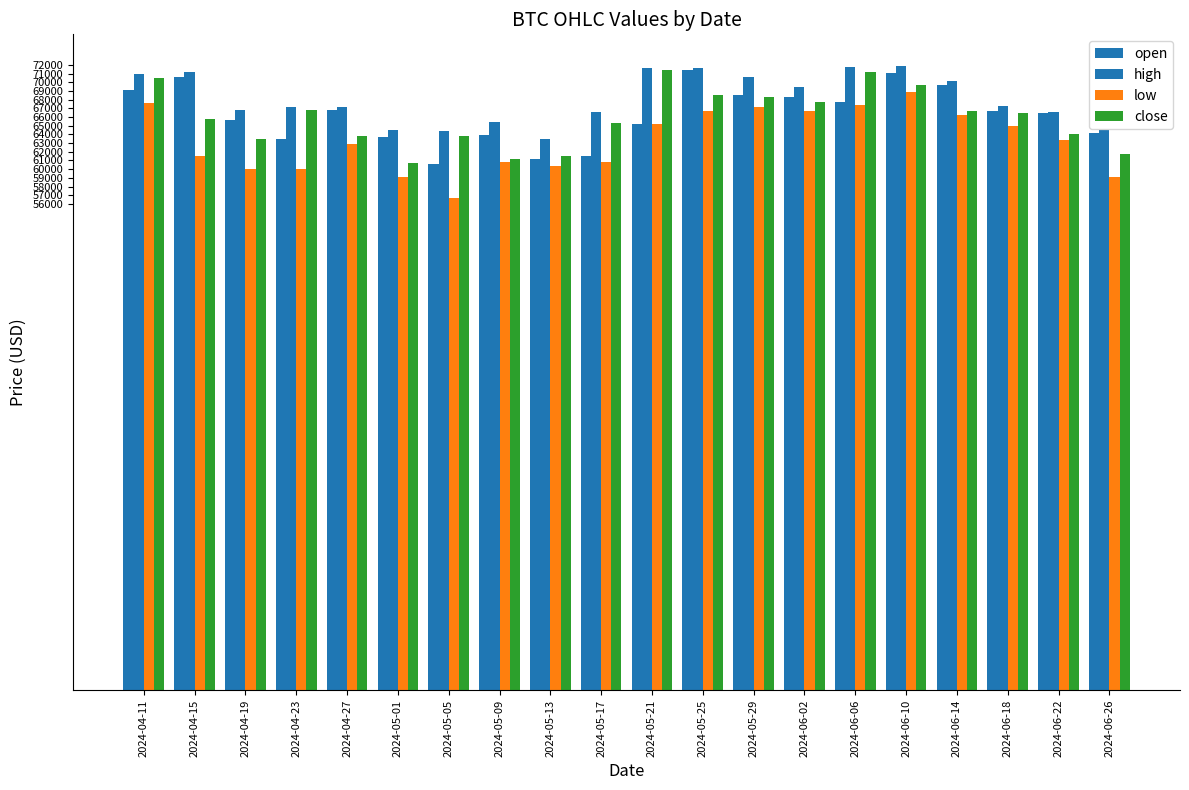

At how many categories does at least one series exceed 60430?

20